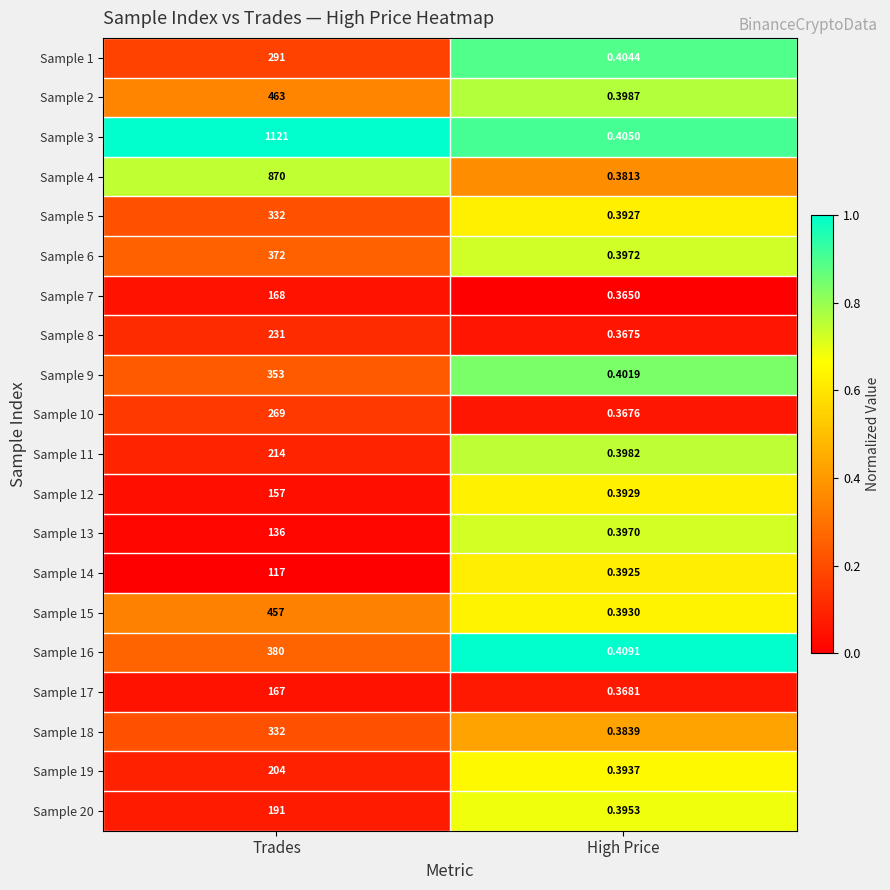

Where is Sample 1 nearest to the value 145?

High Price